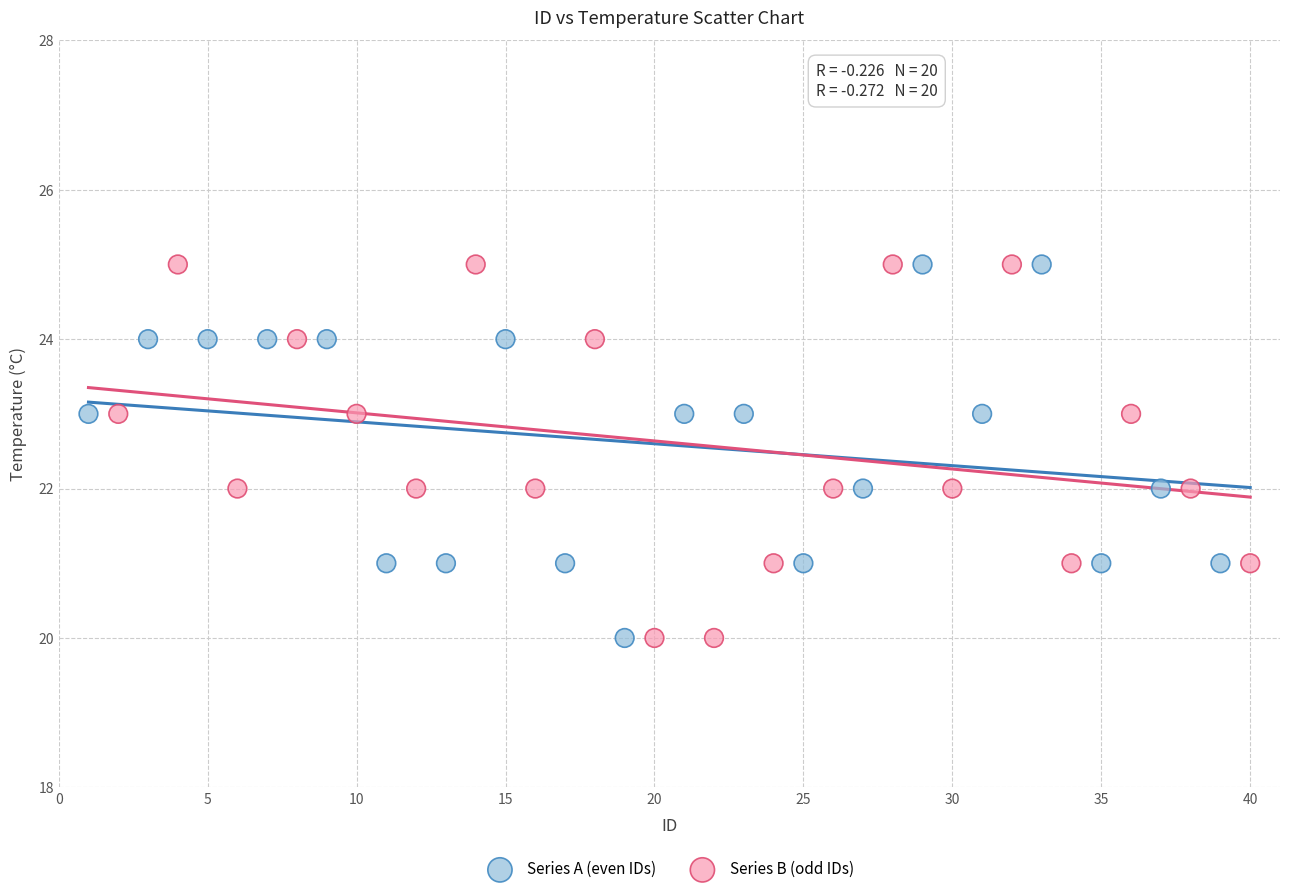

What are all the series names shown in the legend?

Series A (even IDs), Series B (odd IDs)